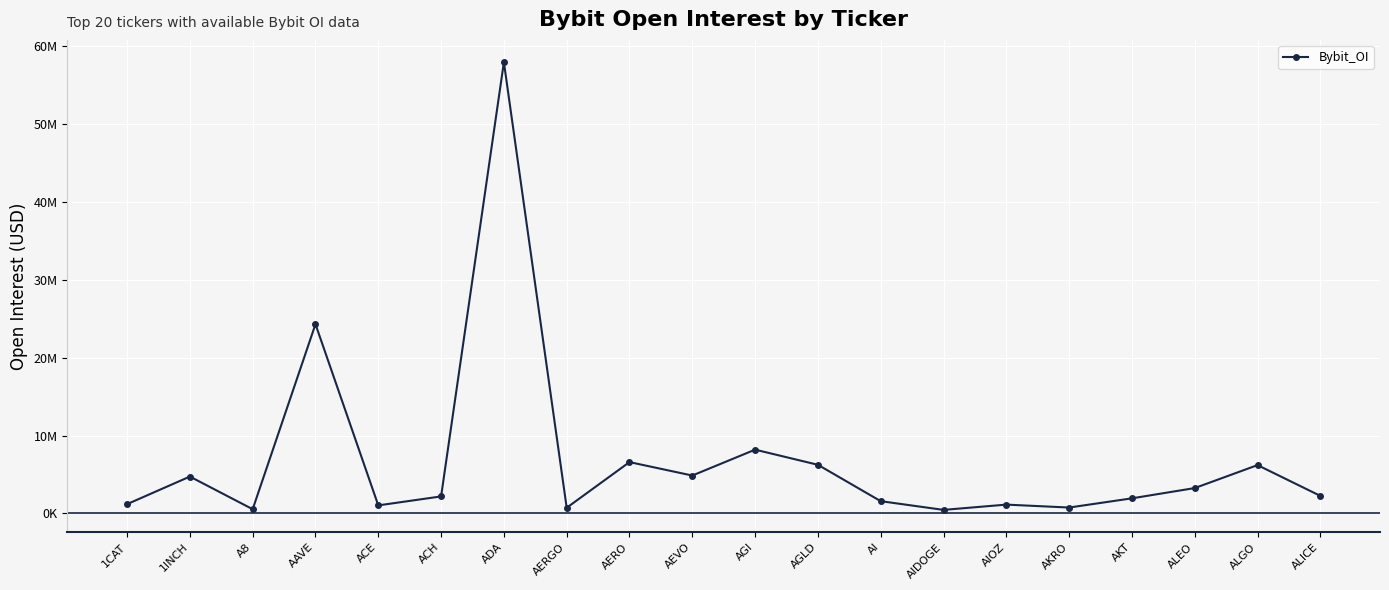

What is the label of the 7th point from the right?

AIDOGE